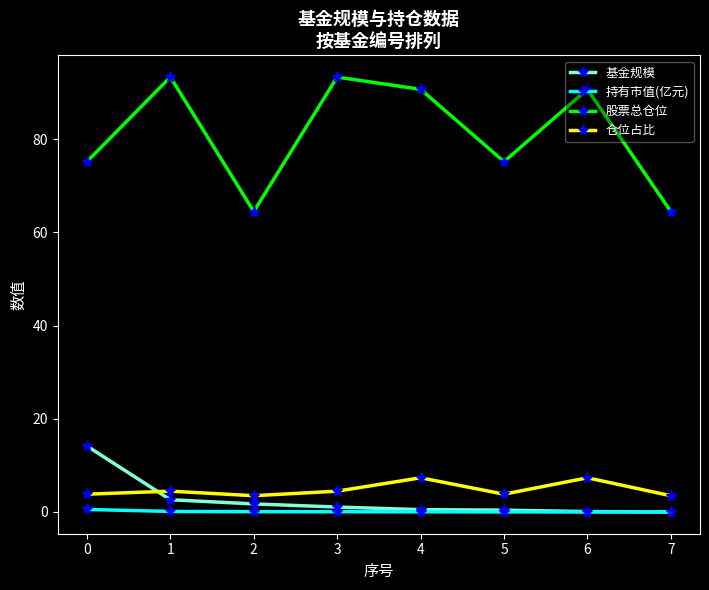

What is the highest value of the 仓位占比 series?

7.3